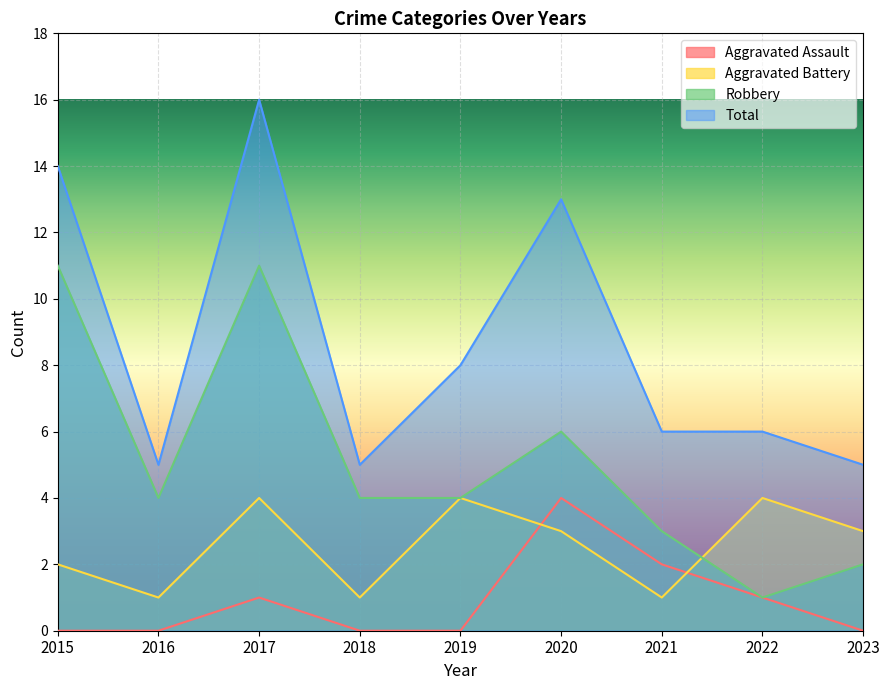

What are all the series names shown in the legend?

Aggravated Assault, Aggravated Battery, Robbery, Total